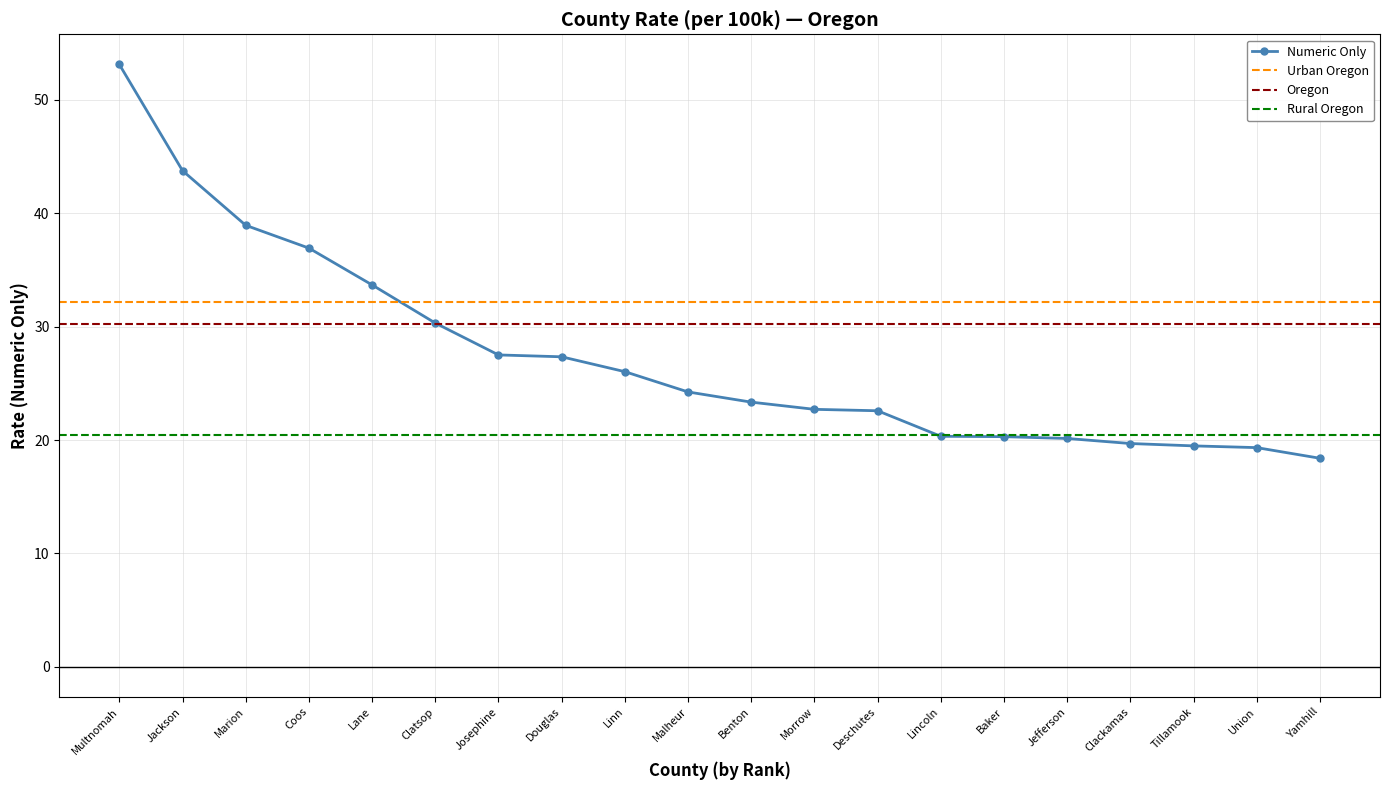

Approximately how many times larger is the value at Coos compared to Lane?

1.1